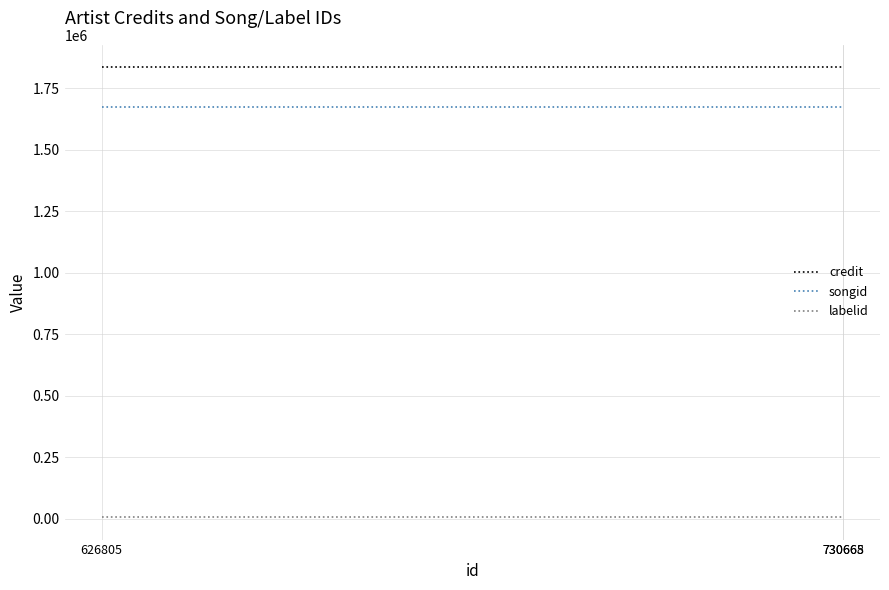

Reading left to right, list all the values displayed in this chart.

credit: 1834495	1834495	1834495
songid: 1673311	1673311	1673311
labelid: 6320	6320	6320